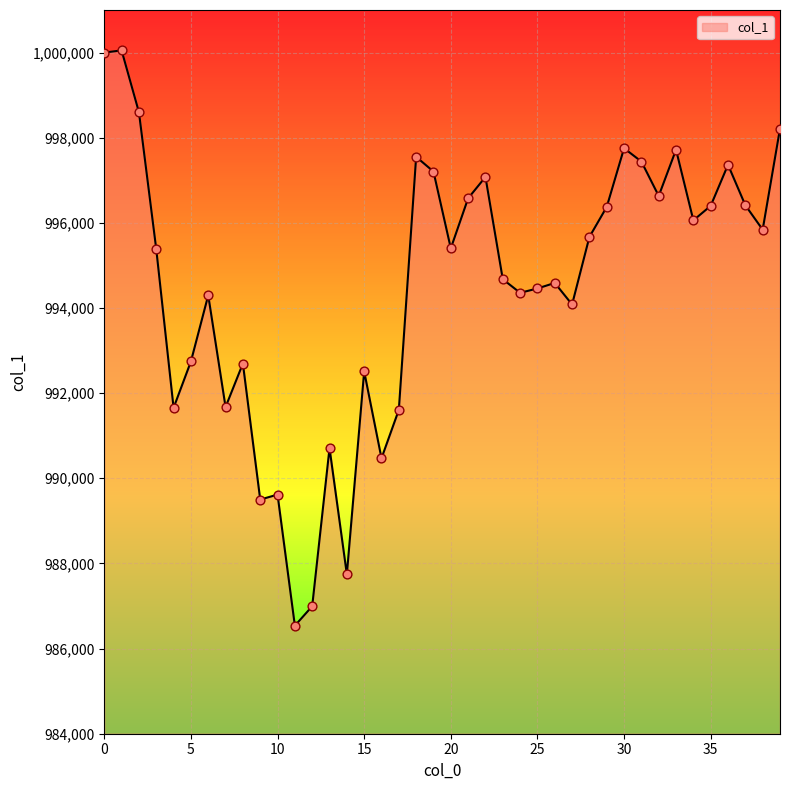

What is the minimum value shown in the chart?

986537.6